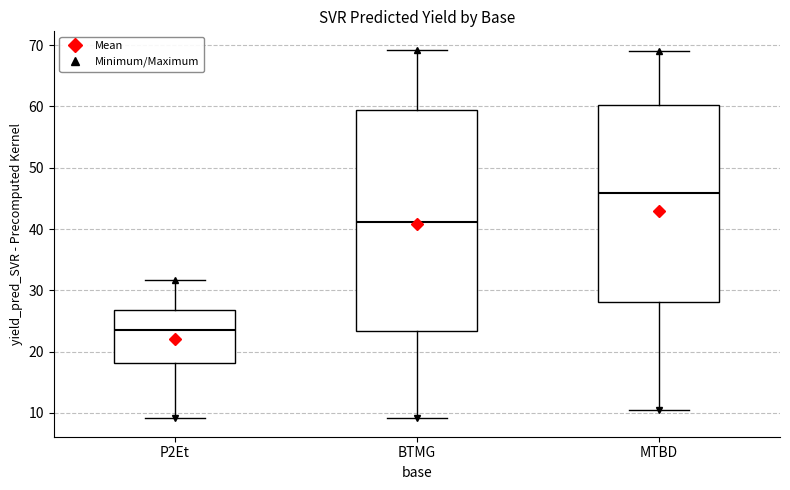

Reading left to right, transcribe this box plot: for each box, give where its median line is, the range the box spans, and where its two whiskers end, as read against the y-axis. The values are not printed on the chart, so give them approximately, as read against the axis.

P2Et: median 24, box 18 to 27, whiskers 9 to 32
BTMG: median 41, box 23 to 59, whiskers 9 to 69
MTBD: median 46, box 28 to 60, whiskers 11 to 69